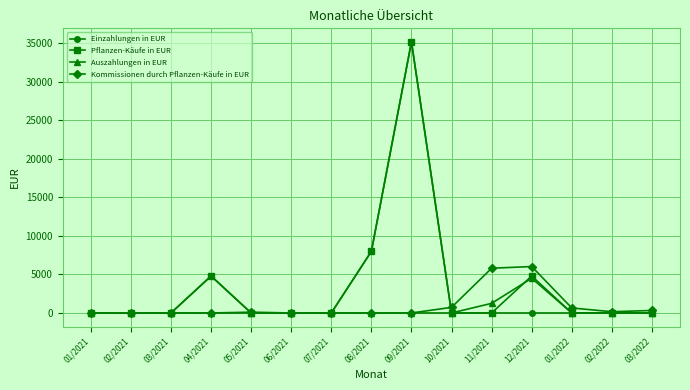

Where is Auszahlungen in EUR nearest to the value 2255?

11/2021